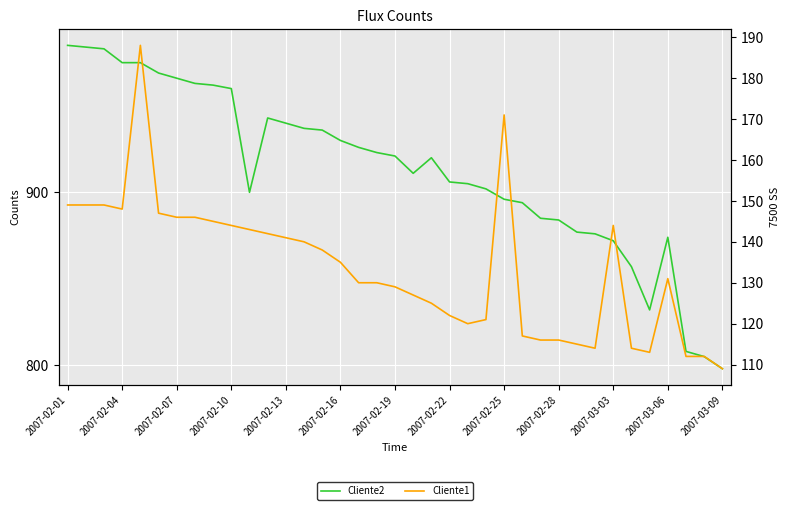

True or false: Cliente1 has more than 0 points higher than both neighbors.

True